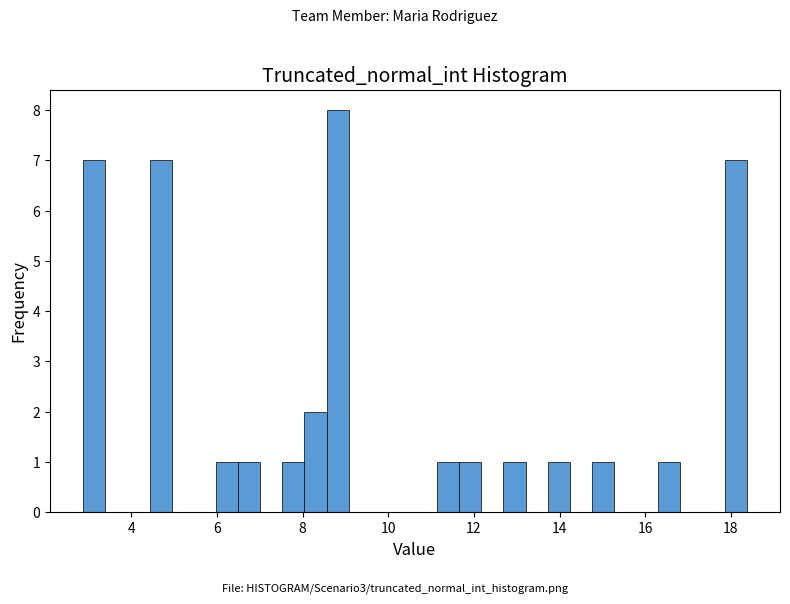

Read against the x-axis, roughly where is the centre of the tallest bar?

8.8